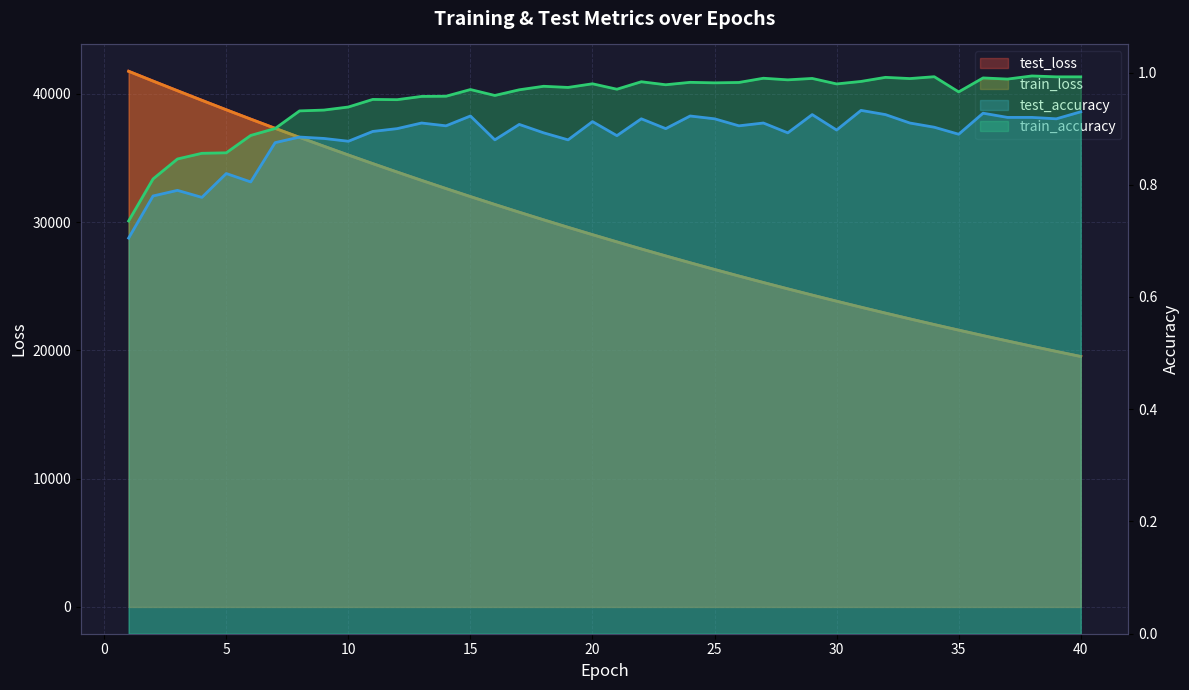

Count the test_accuracy values in the range 0 to 1.

40